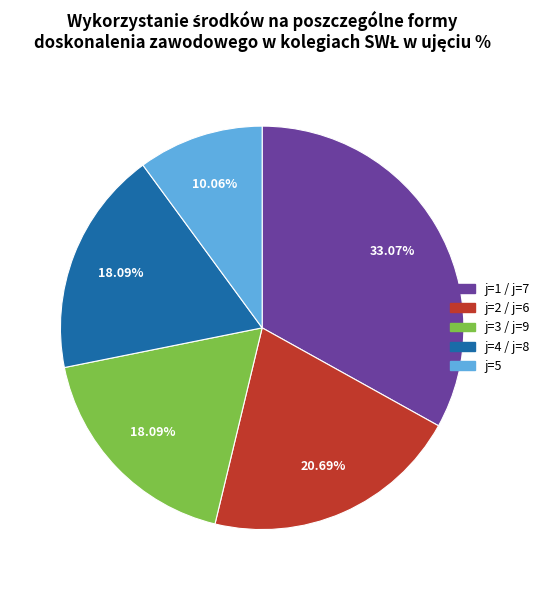

How many segments does this pie chart have?

5